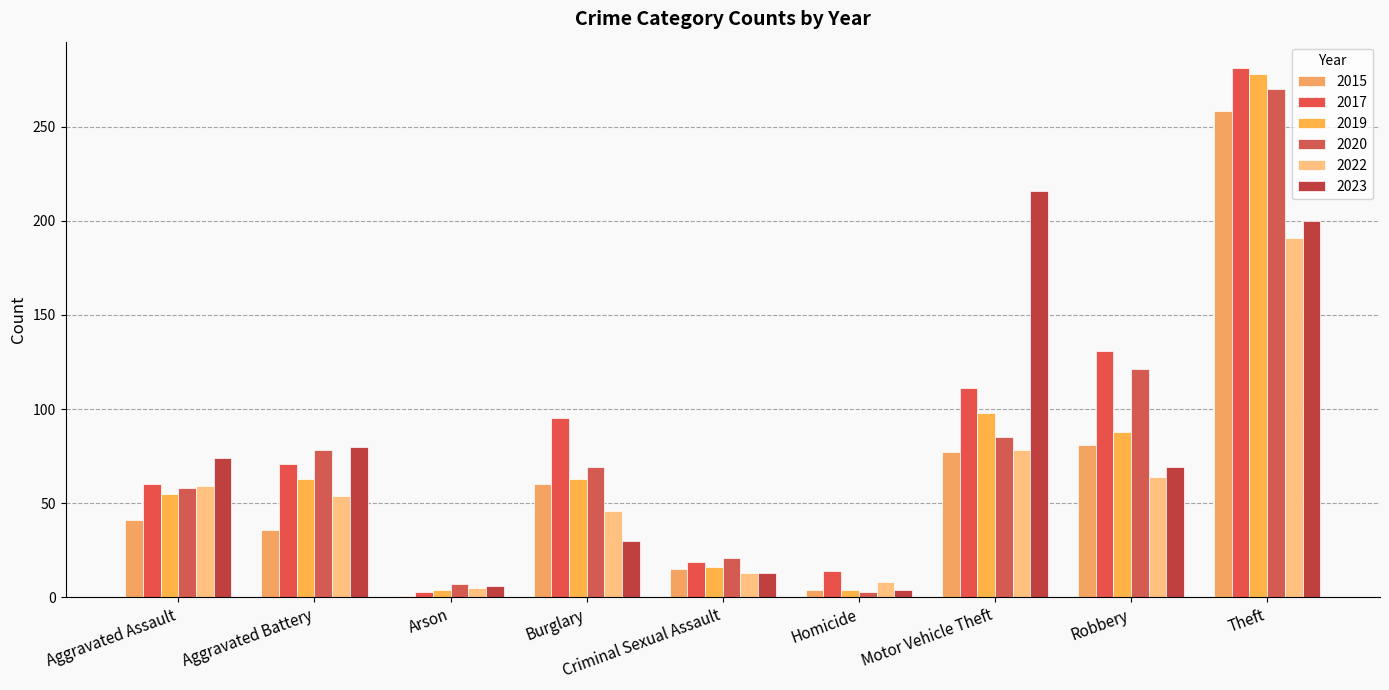

What is the highest value of the 2020 series?

270